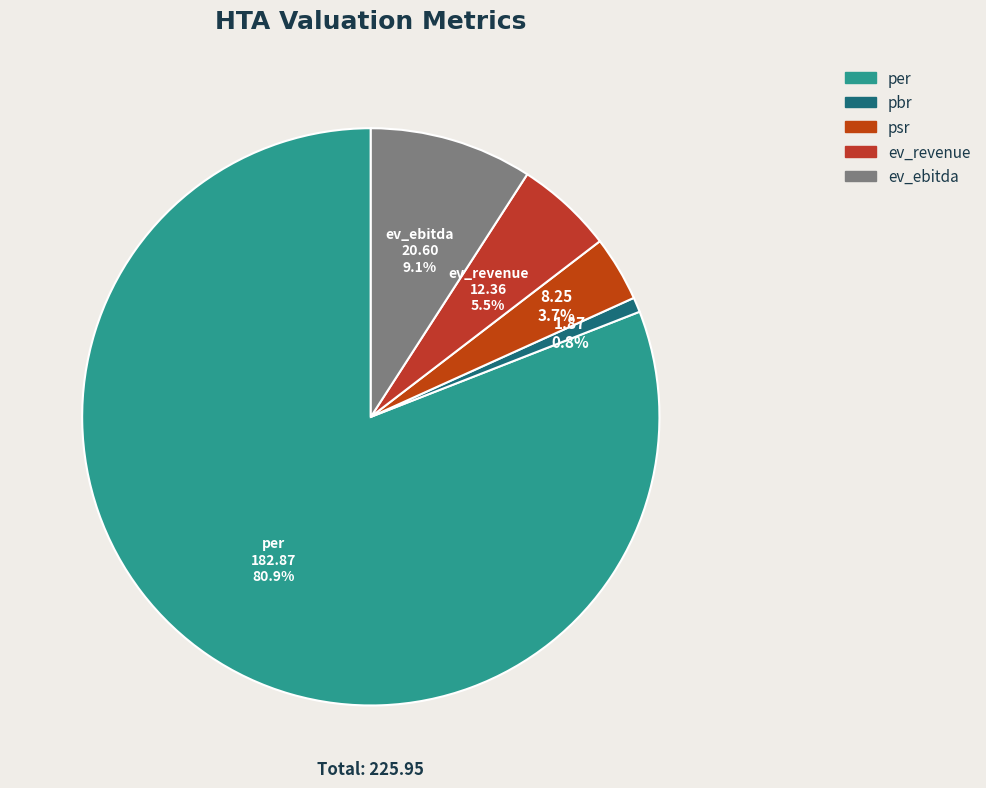

Is there a majority slice in this chart?

Yes